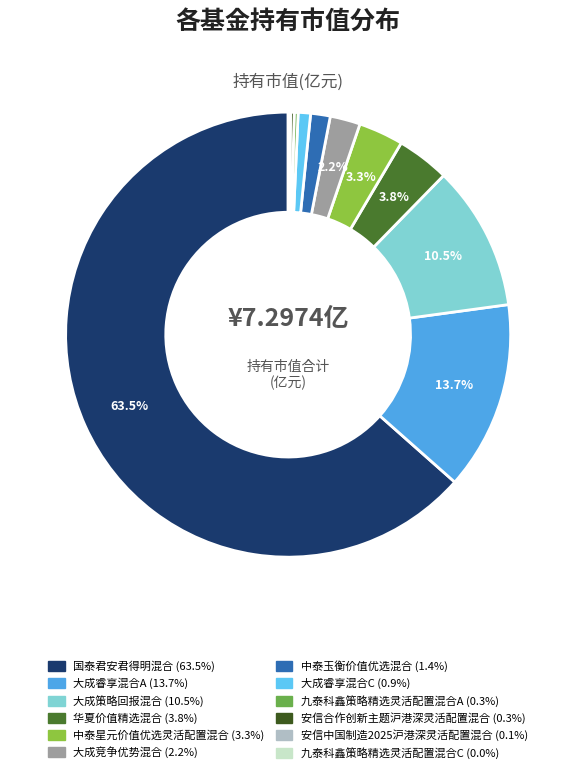

The 大成睿享混合A slice represents 14% of the pie. True or false?

True